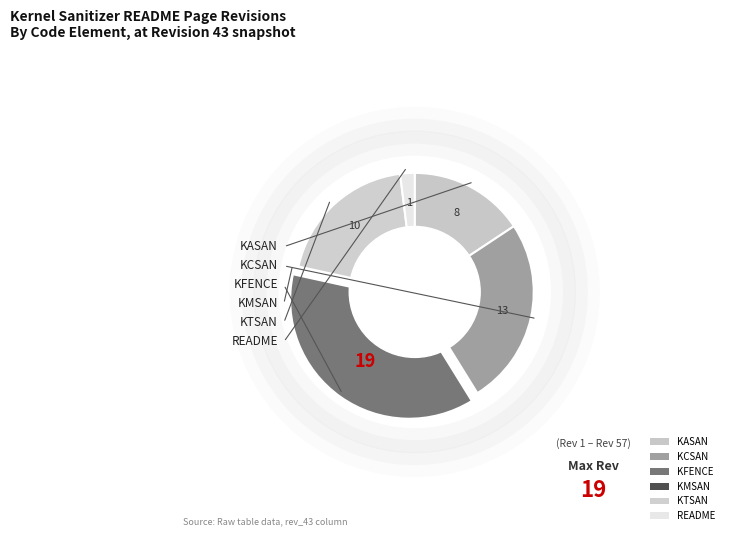

Rank the categories by value from highest to lowest.

KFENCE, KCSAN, KTSAN, KASAN, README, KMSAN